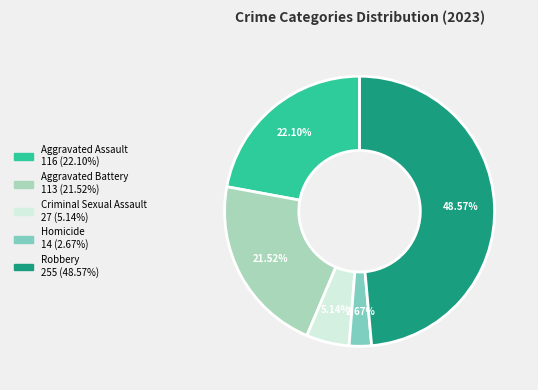

Approximately how many times larger is the value at Robbery compared to Aggravated Assault?

2.2